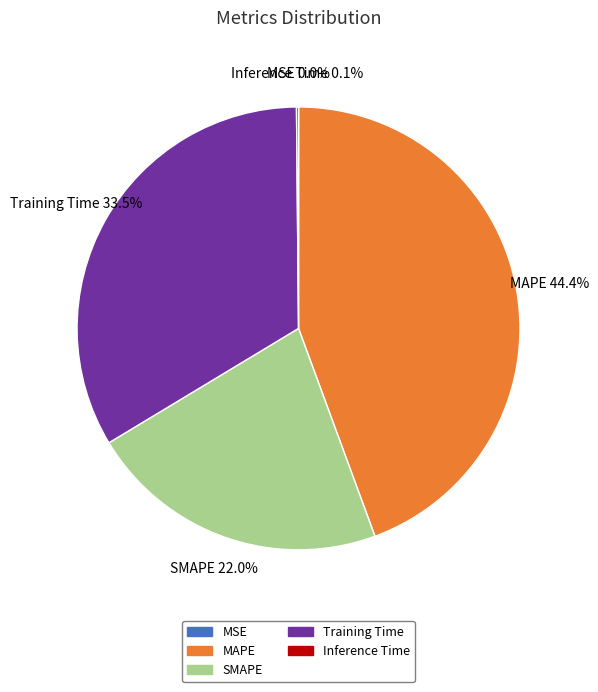

What percentage is NOT represented by SMAPE?

78.0%